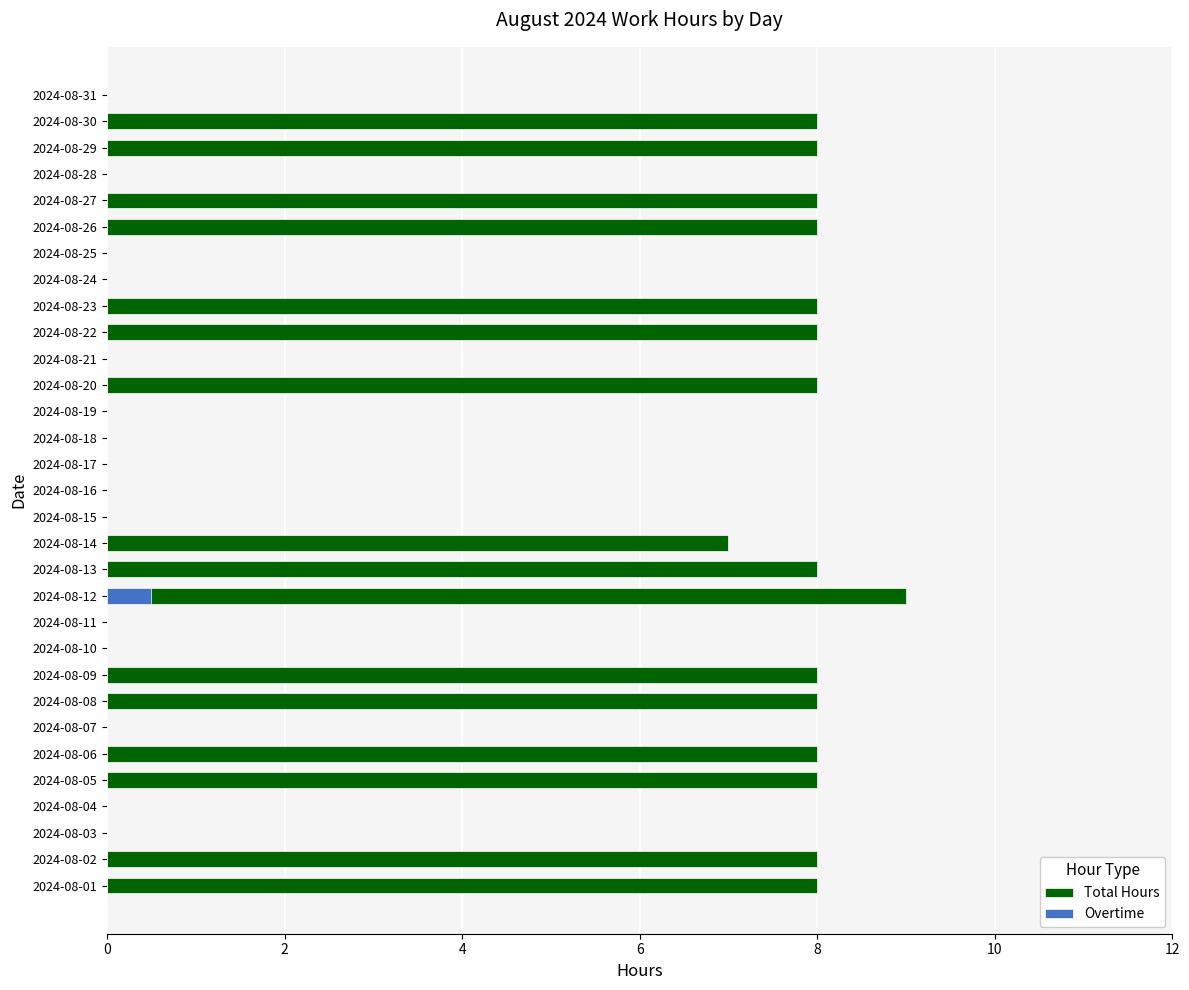

The Total Hours series shows 13.2 at 28. True or false?

False